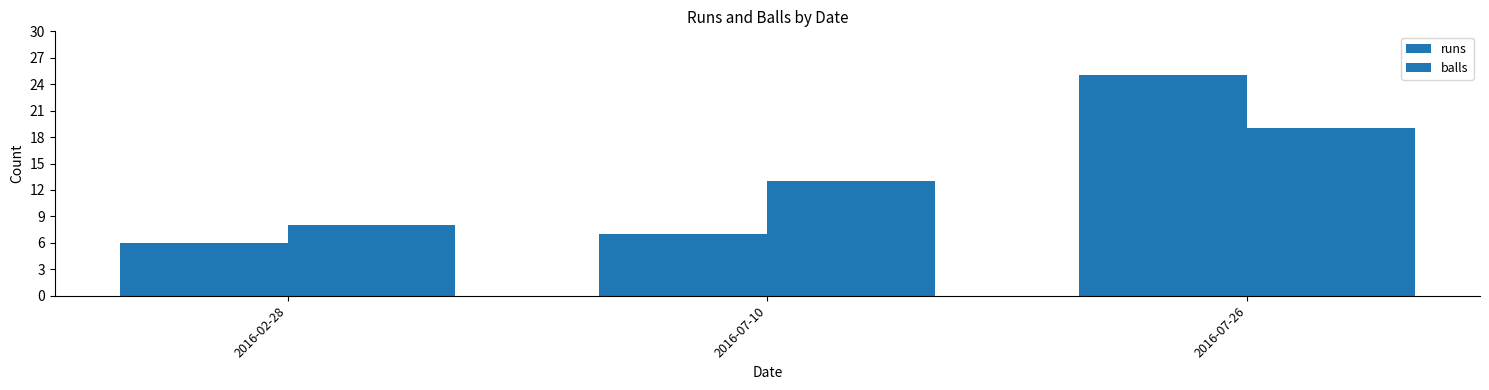

The value of balls at 2016-07-10 is 13. True or false?

True